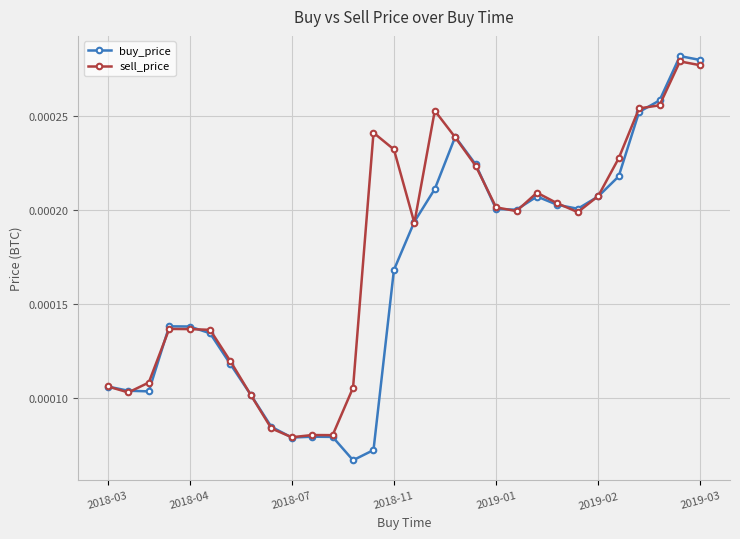

Which series has the largest total across all categories?

sell_price